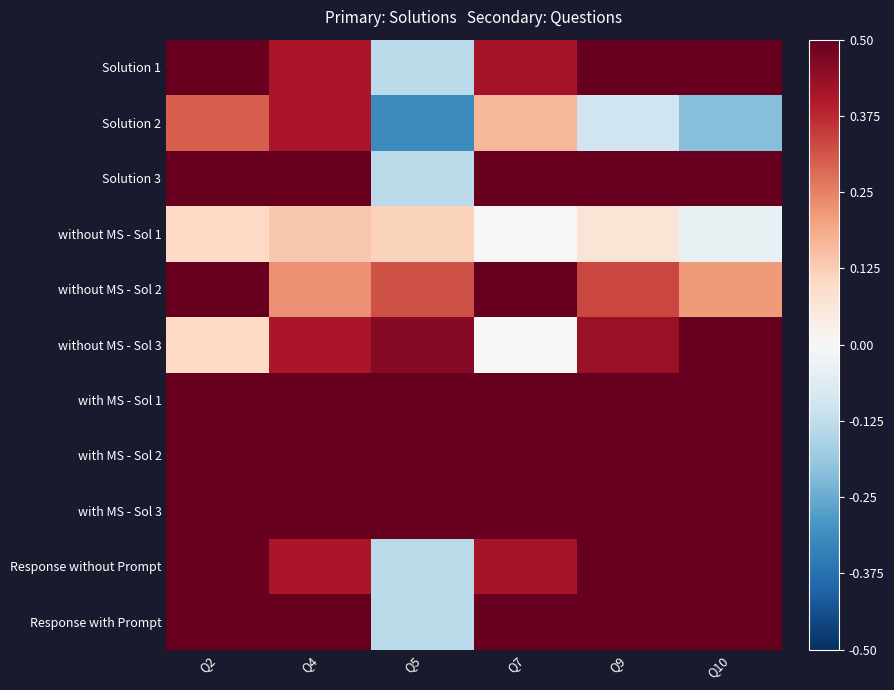

Which series has the largest range (max minus min)?

Solution 2